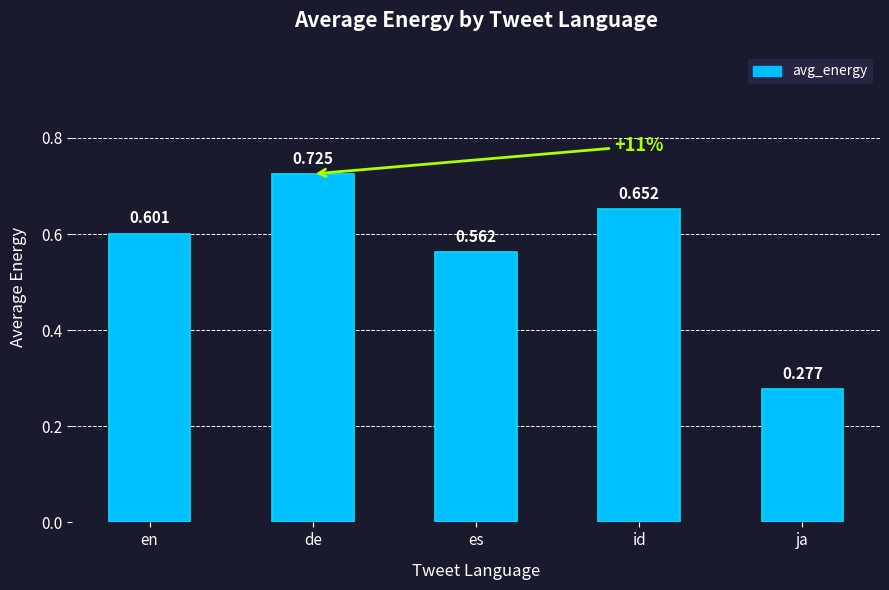

The chart shows a value of 1.0 at de. True or false?

False